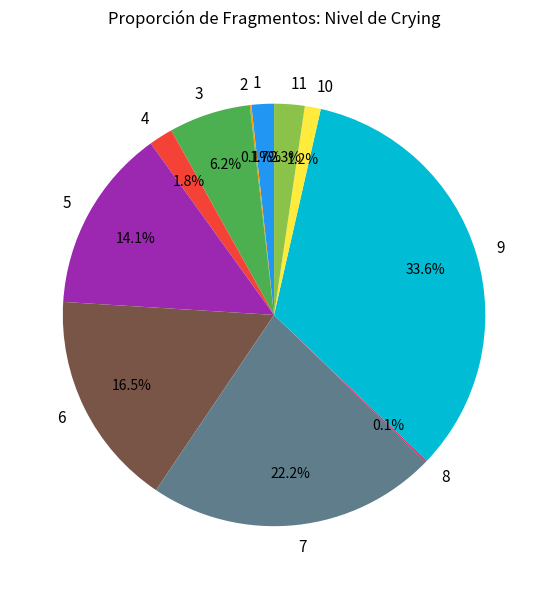

Is it true that 5 is 14% of the pie?

True